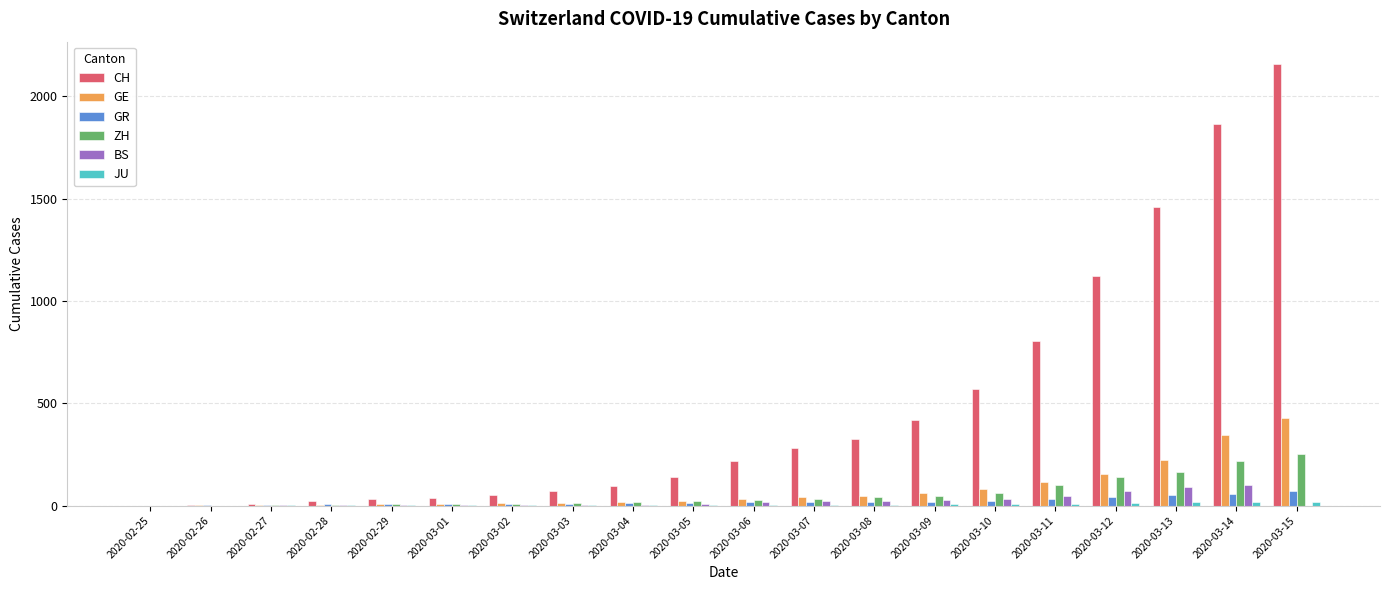

Count the number of data series in this chart.

6